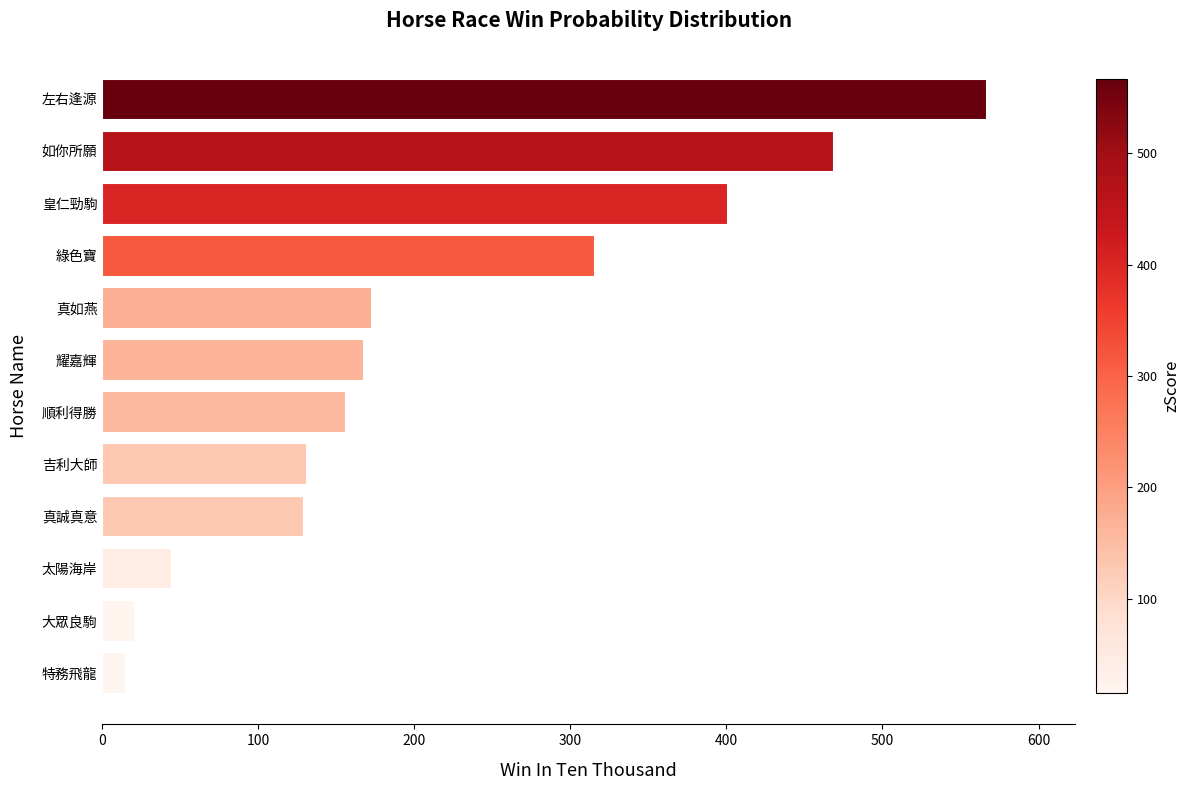

Approximately how many times larger is the value at 如你所願 compared to 特務飛龍?

31.3